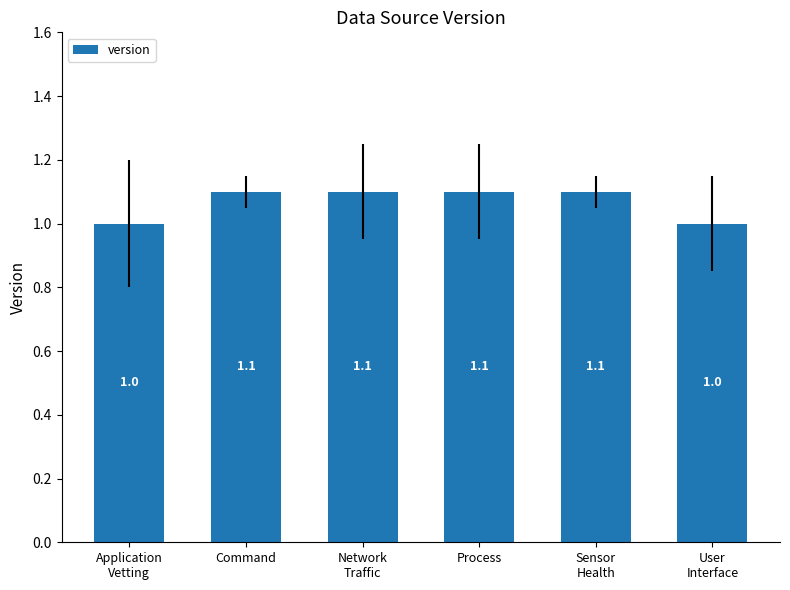

What is the value of the 2nd bar from the left?

1.1